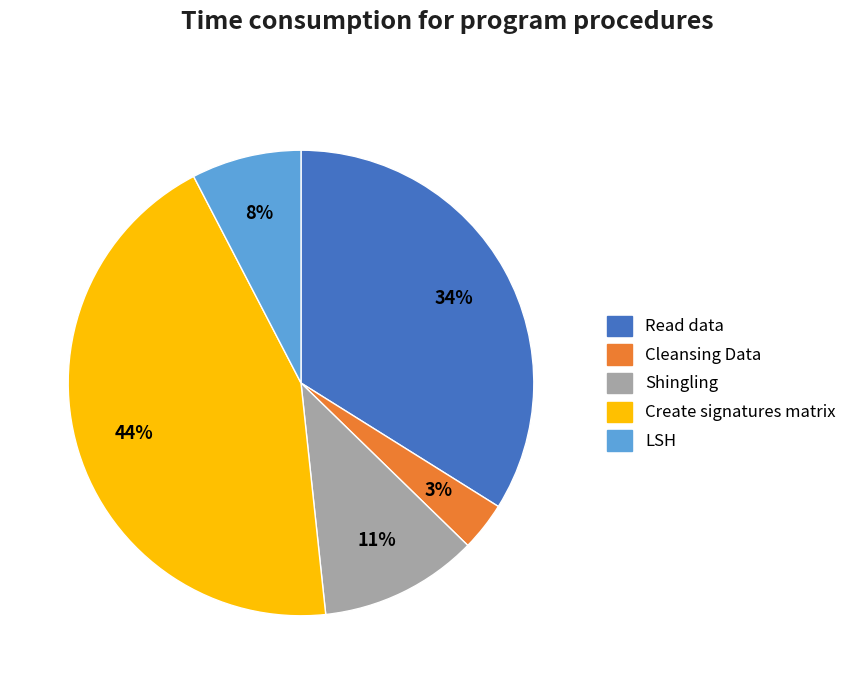

To the nearest percent, what portion does Create signatures matrix represent?

44%